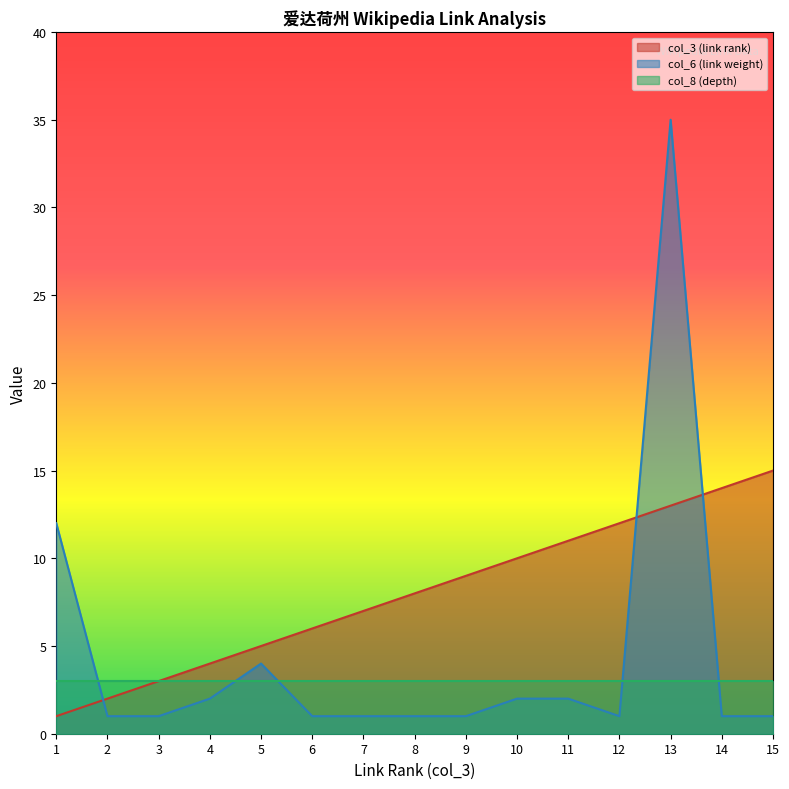

Where is col_6 (link weight) nearest to the value 18?

1